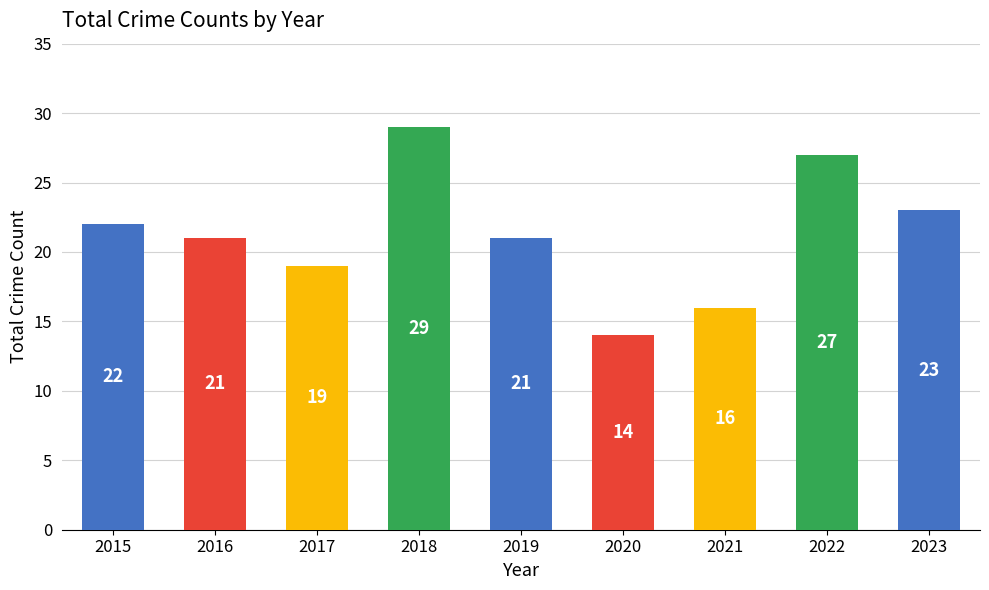

What is the ratio of the value at 2019 to the value at 2020?

1.5